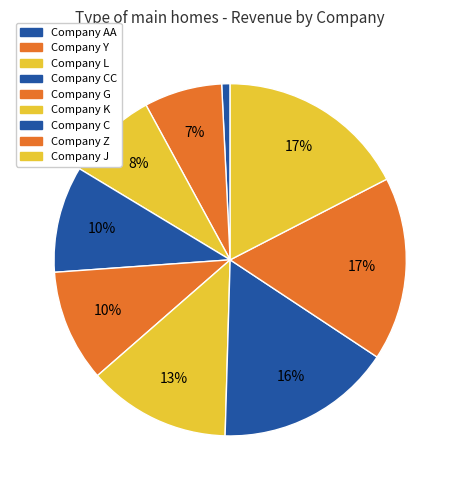

To the nearest percent, what is the difference between the Company C and Company CC slice percentages?

6%